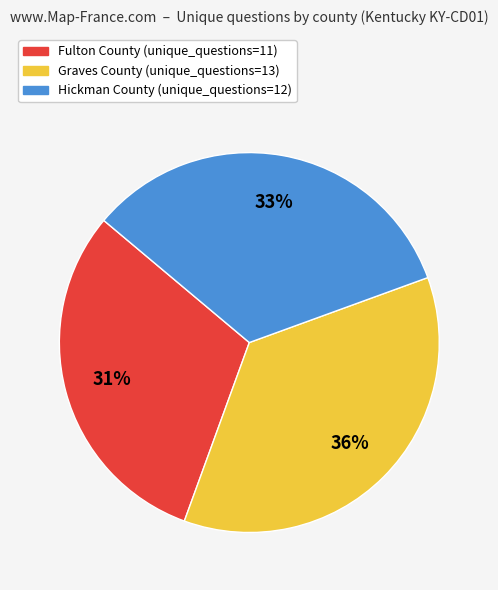

To the nearest percent, what portion does Graves represent?

36%